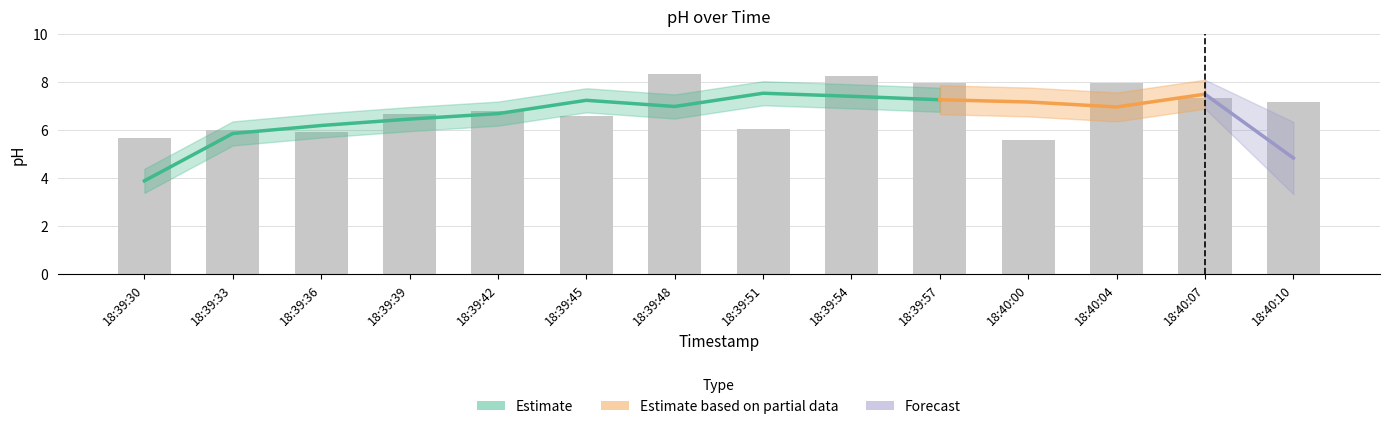

List the labels in order of value, largest first.

18:39:48, 18:39:54, 18:40:04, 18:39:57, 18:40:07, 18:40:10, 18:39:42, 18:39:39, 18:39:45, 18:39:51, 18:39:33, 18:39:36, 18:39:30, 18:40:00